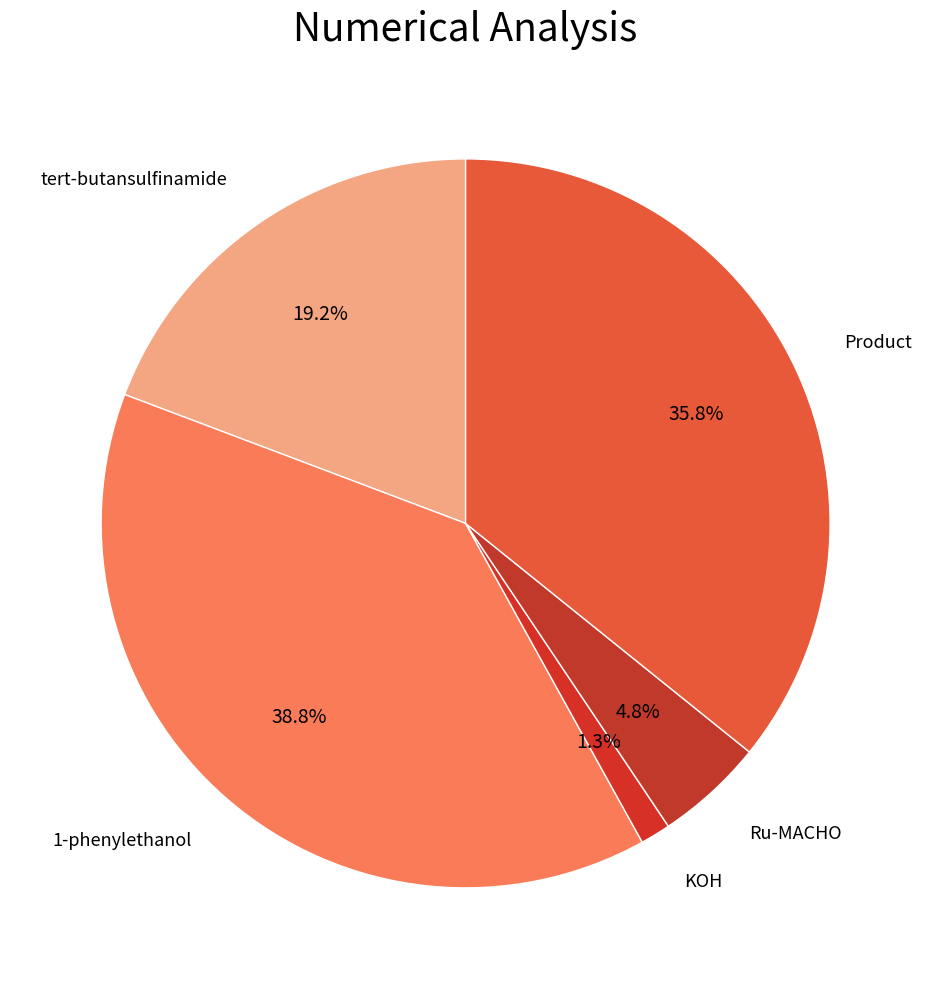

Is there a majority slice in this chart?

No